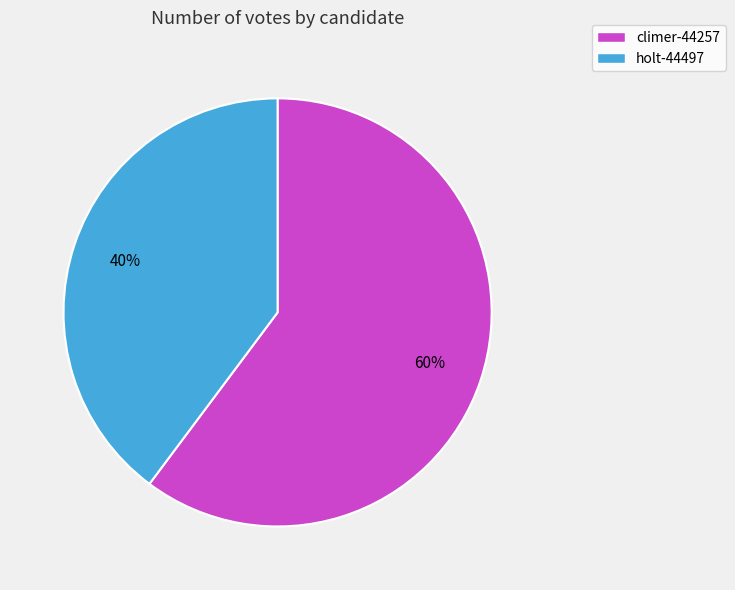

What percentage is the climer-44257 slice, to the nearest percent?

60%